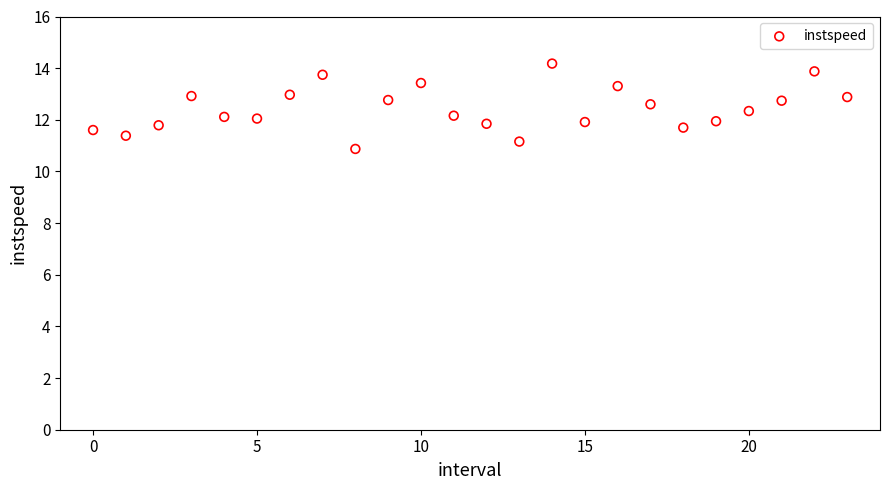

How many points are shown in the scatter plot?

24